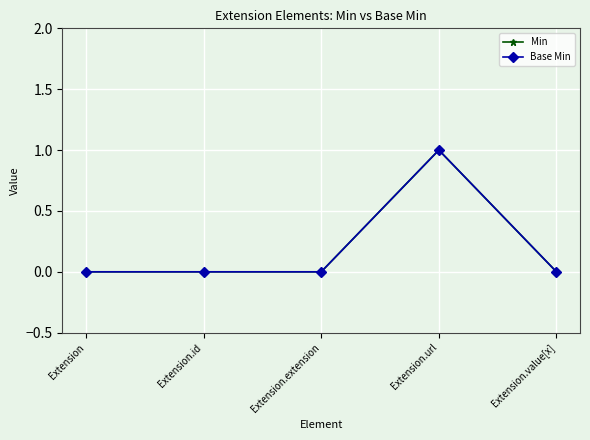

Which category has the lowest value in the Base Min series?

Extension